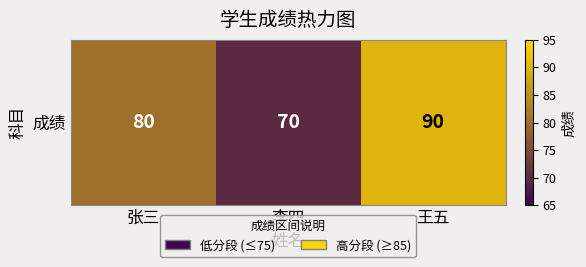

Which has a higher value, 王五 or 张三?

王五